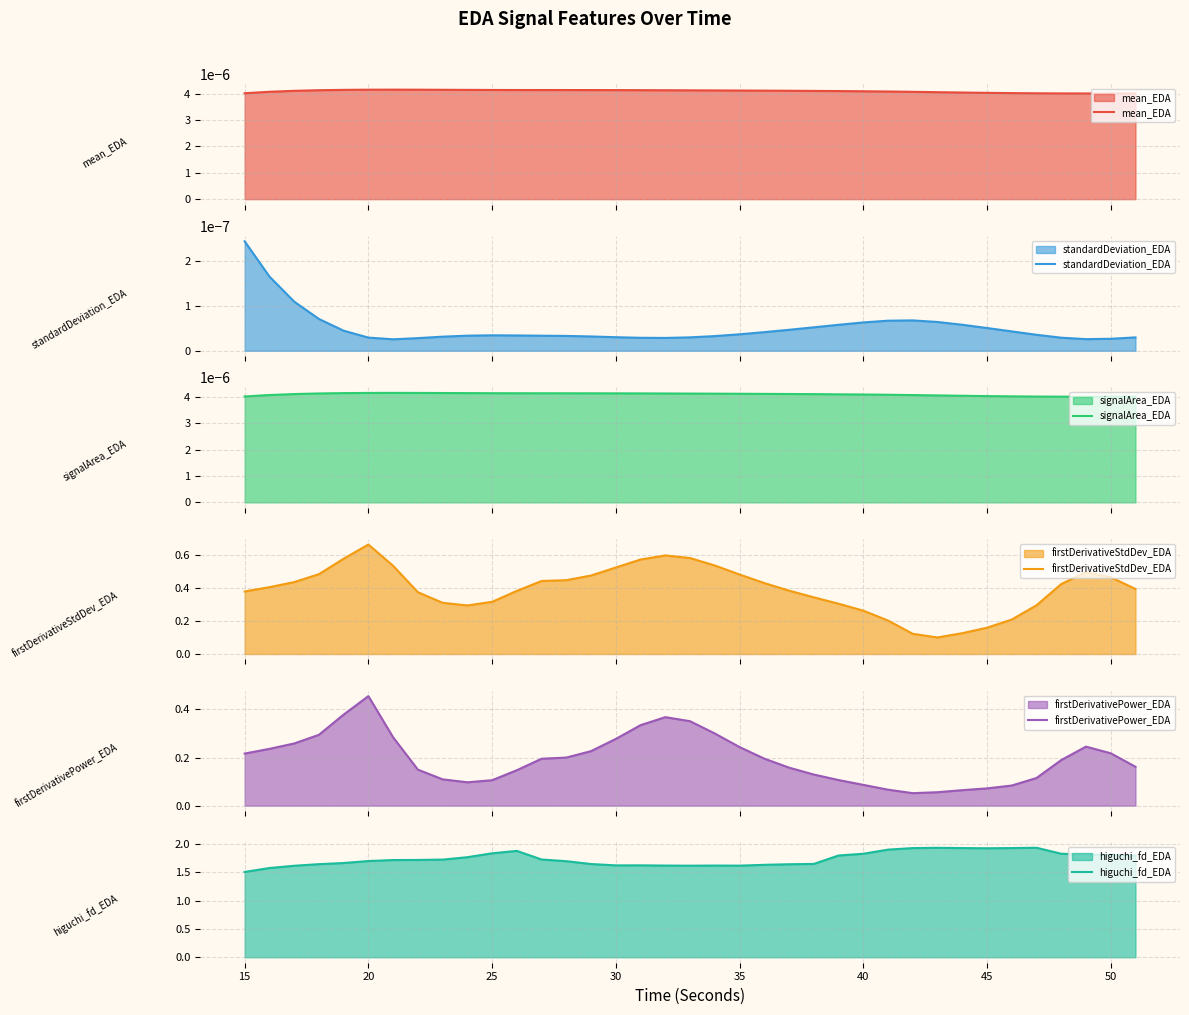

True or false: higuchi_fd_EDA has a value of 0.9 at 35.

False